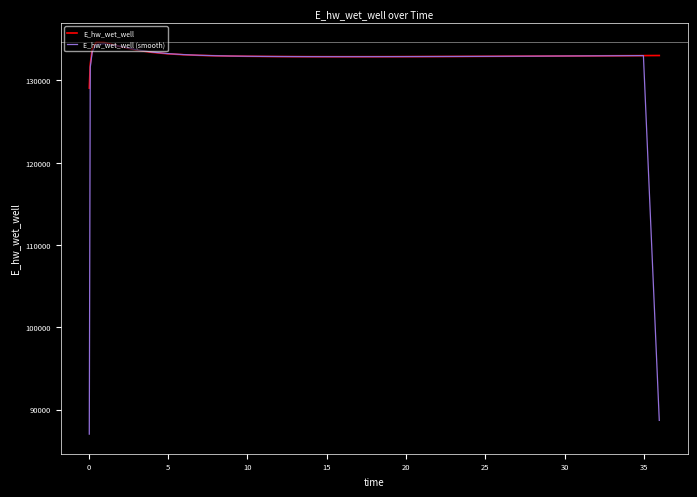

Which series has the widest spread of values?

E_hw_wet_well (smooth)